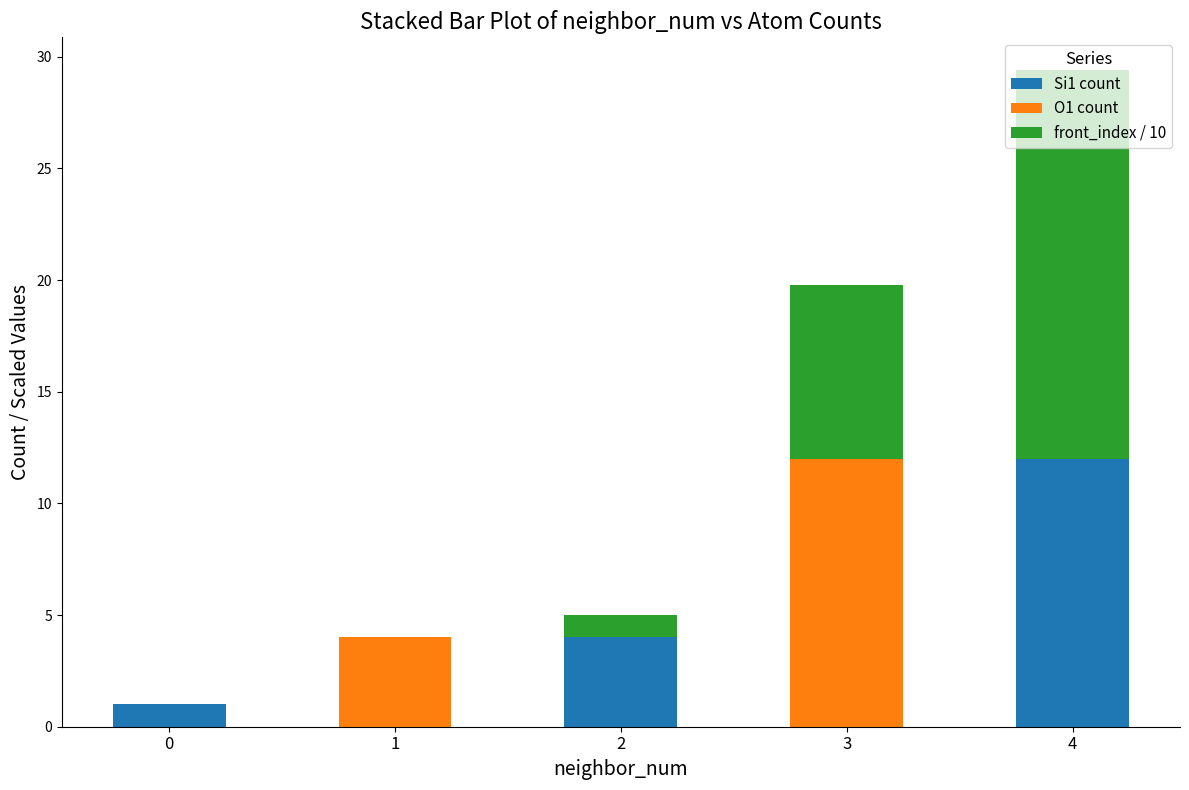

What are all the series names shown in the legend?

Si1 count, O1 count, front_index / 10